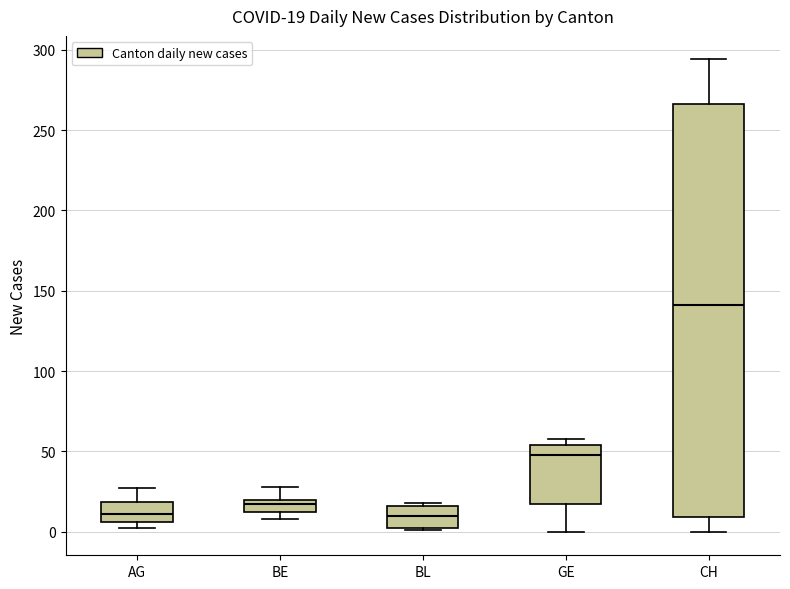

Which box is the tallest, from its lower edge to its upper edge?

CH